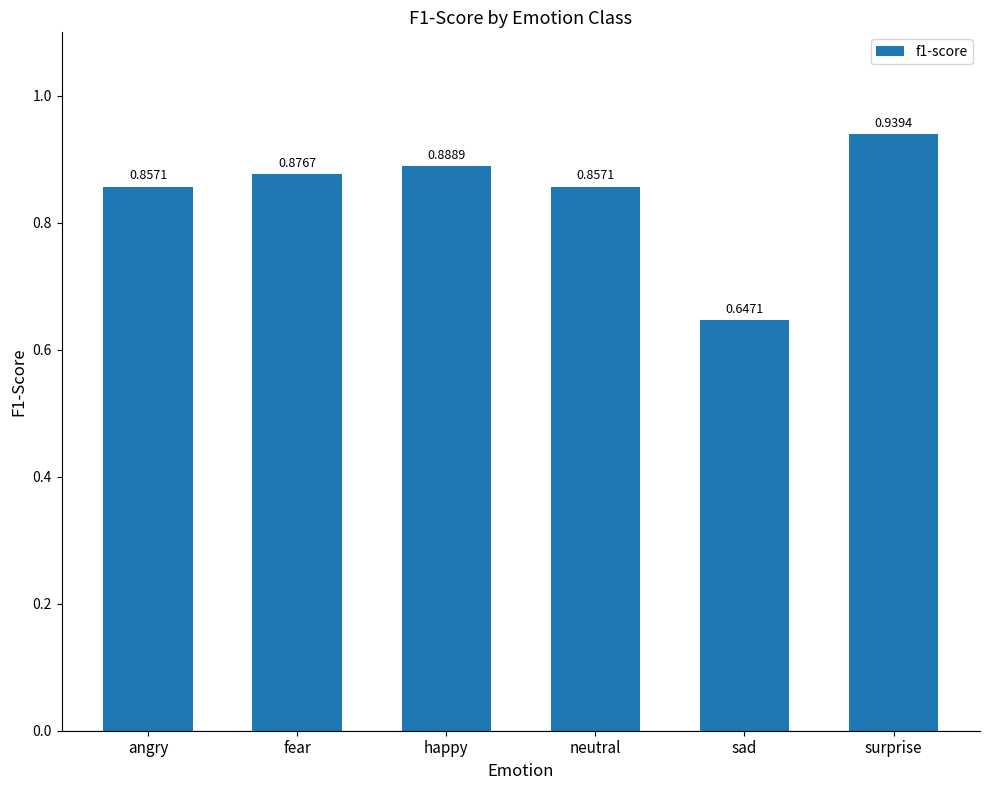

Where is the data nearest to the value 0?

sad